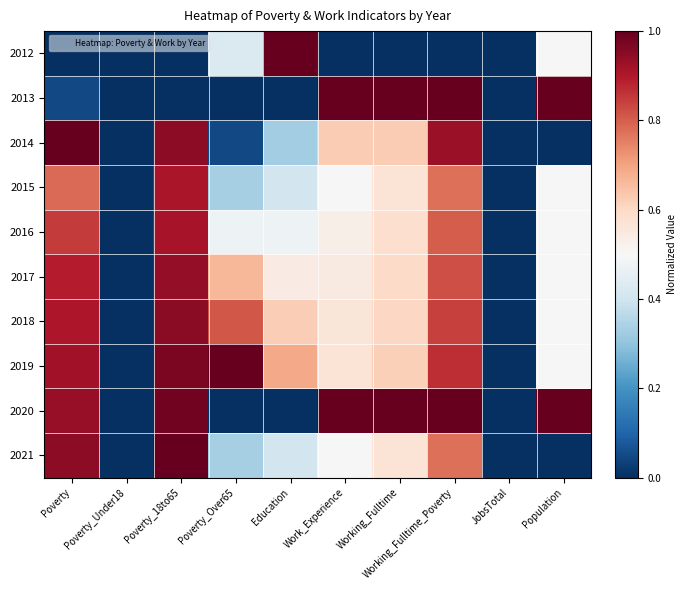

At how many categories does at least one series exceed 0?

8